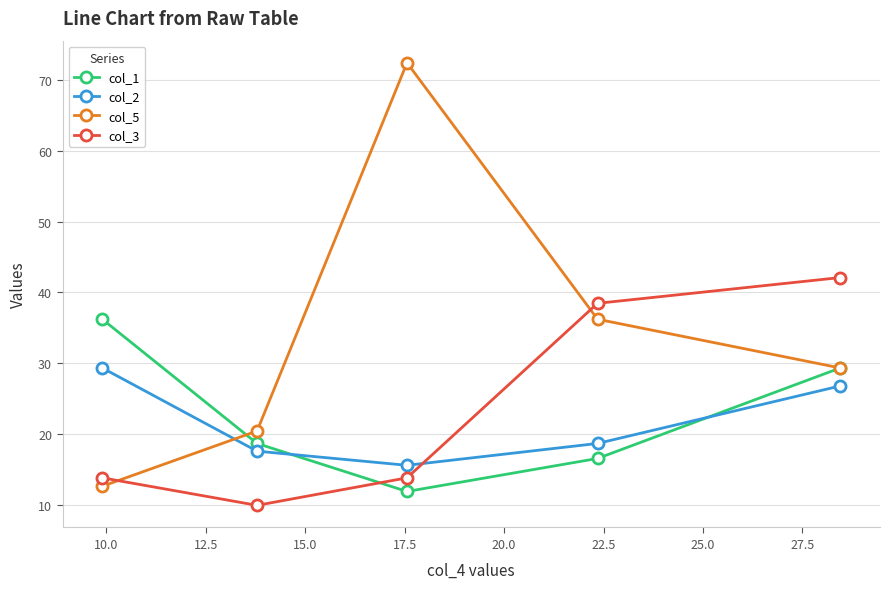

Which series has the widest spread of values?

col_5